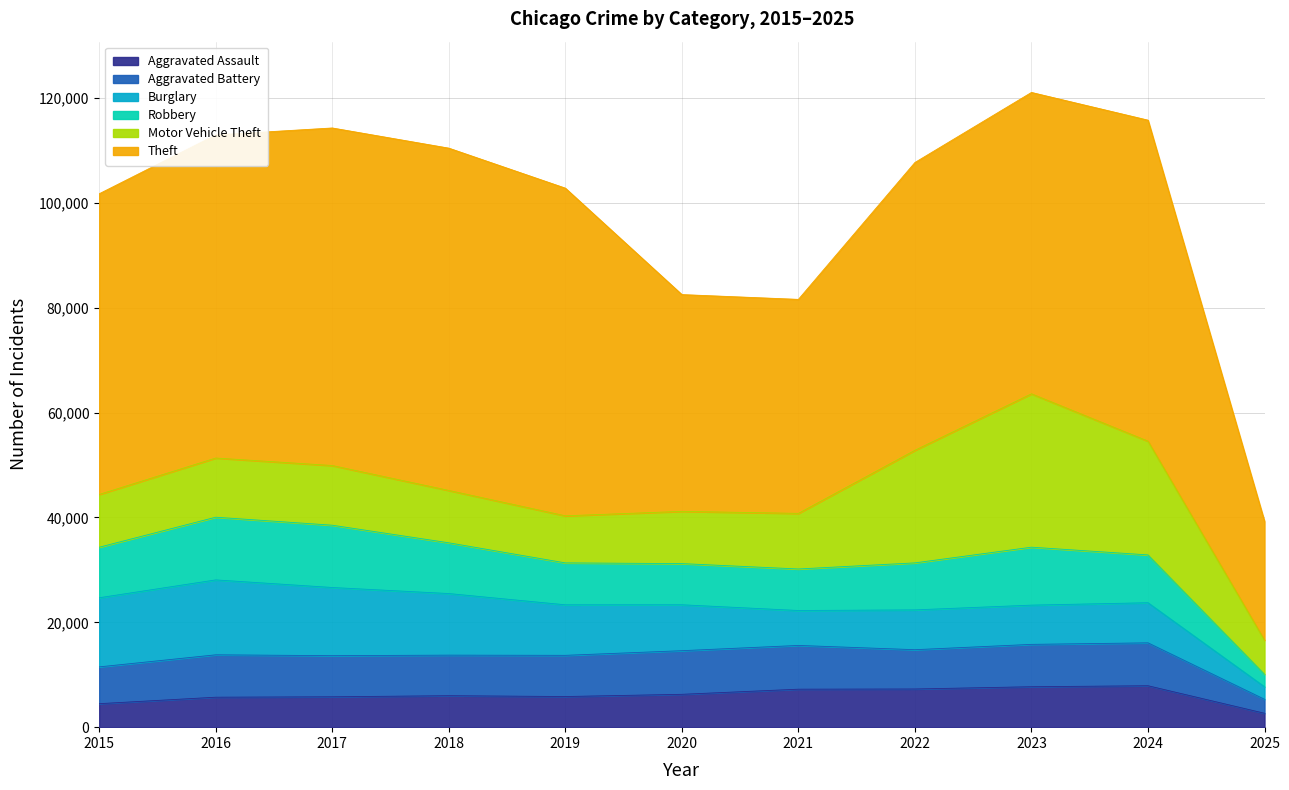

True or false: Burglary has a value of 8779 at 2015.

False